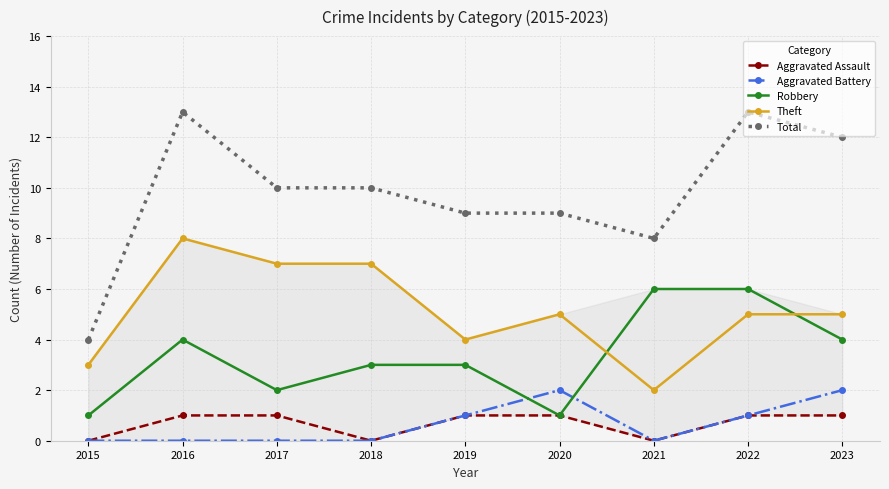

What are all the series names shown in the legend?

Aggravated Assault, Aggravated Battery, Robbery, Theft, Total